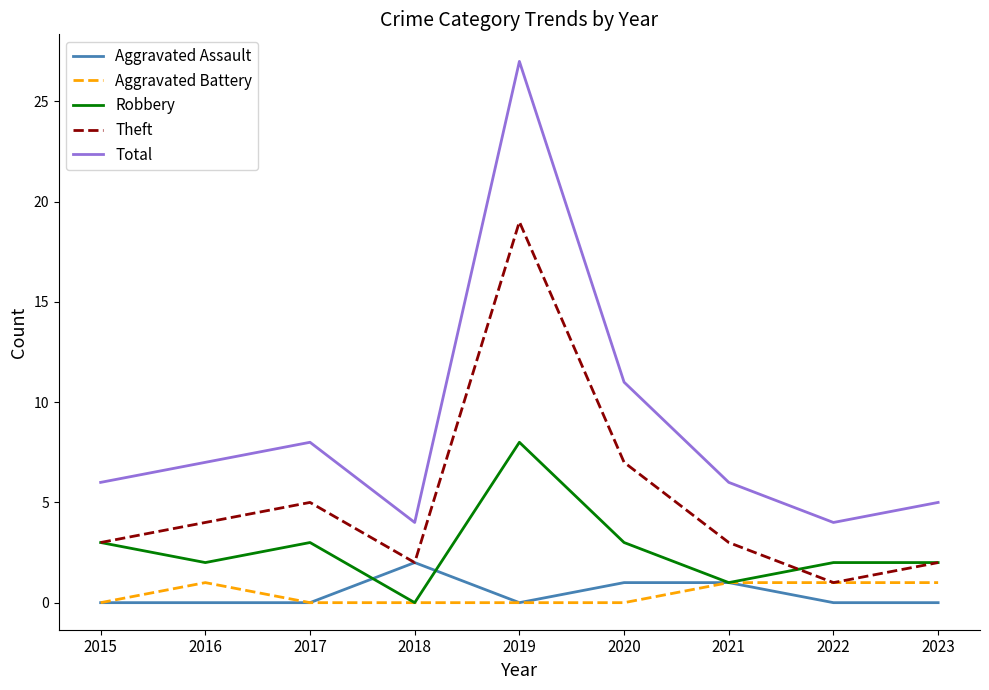

What is the average value of the Total series?

9